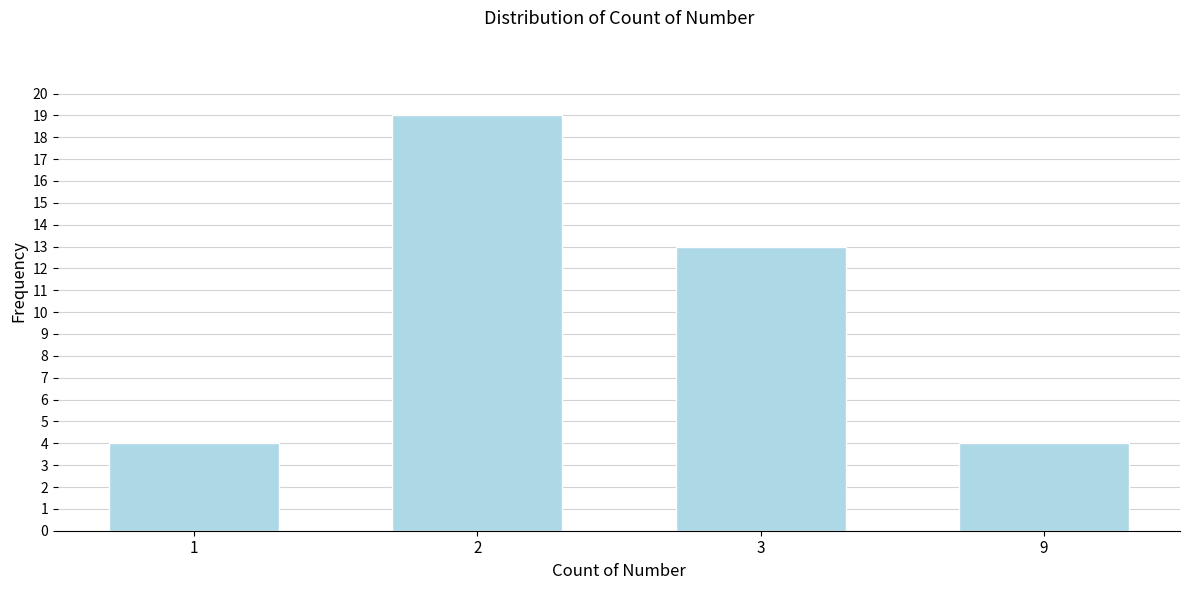

Reading left to right, extract all data points from this chart.

4	19	13	4